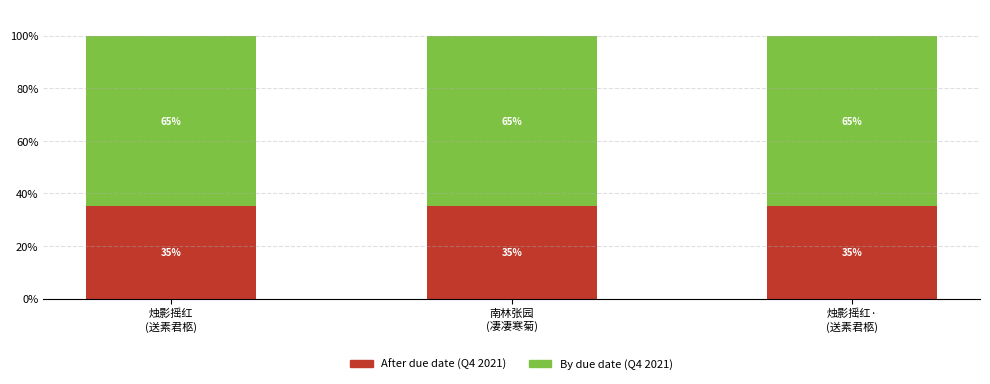

What is the average value of the After due date (Q4 2021) series?

35